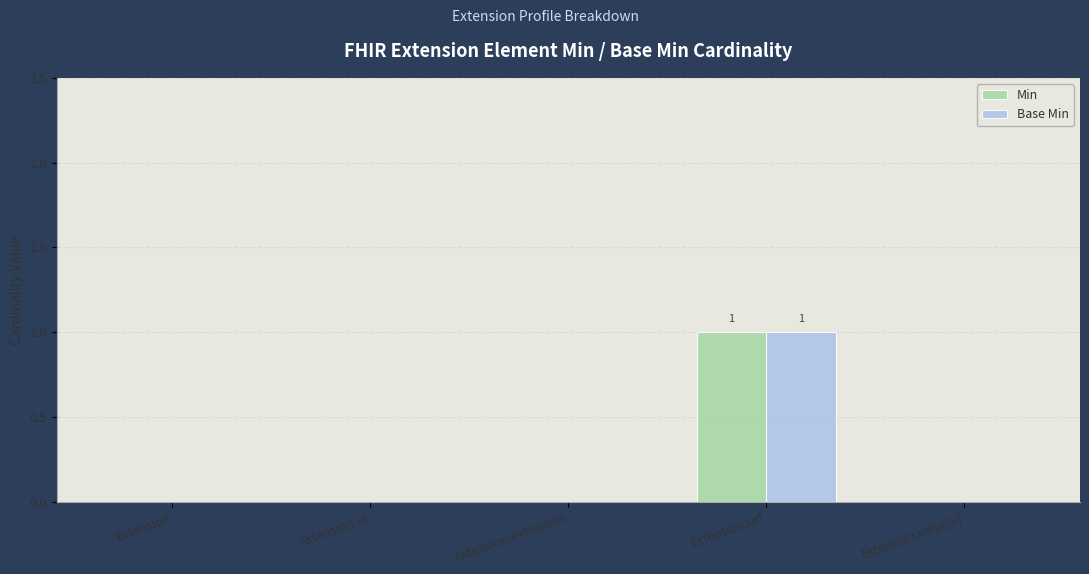

How many categories are shown in the chart?

5